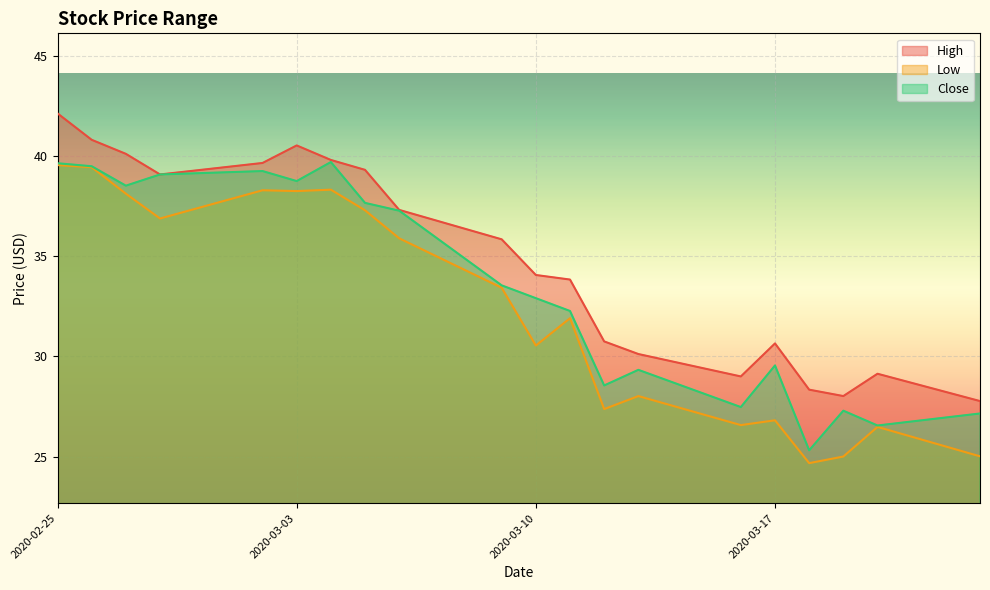

Where is the first local minimum for High?

2020-02-28